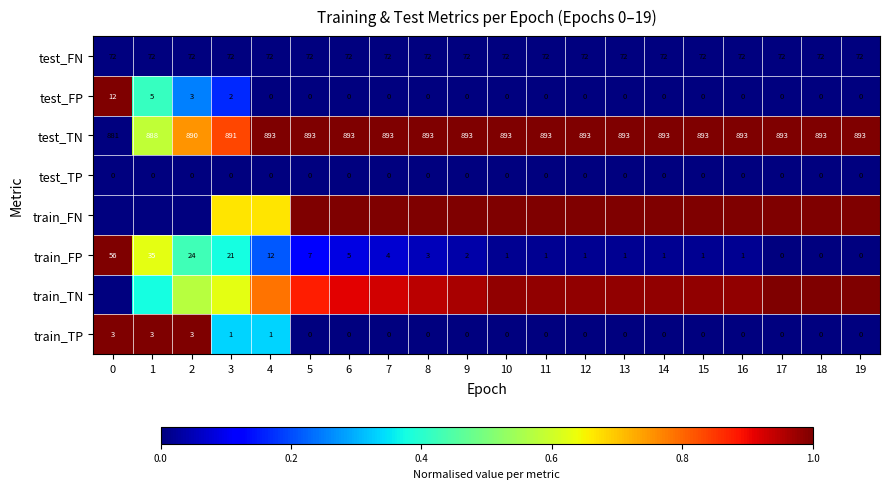

Is the value of test_FP at 14 greater than the value of train_FP at 7?

No